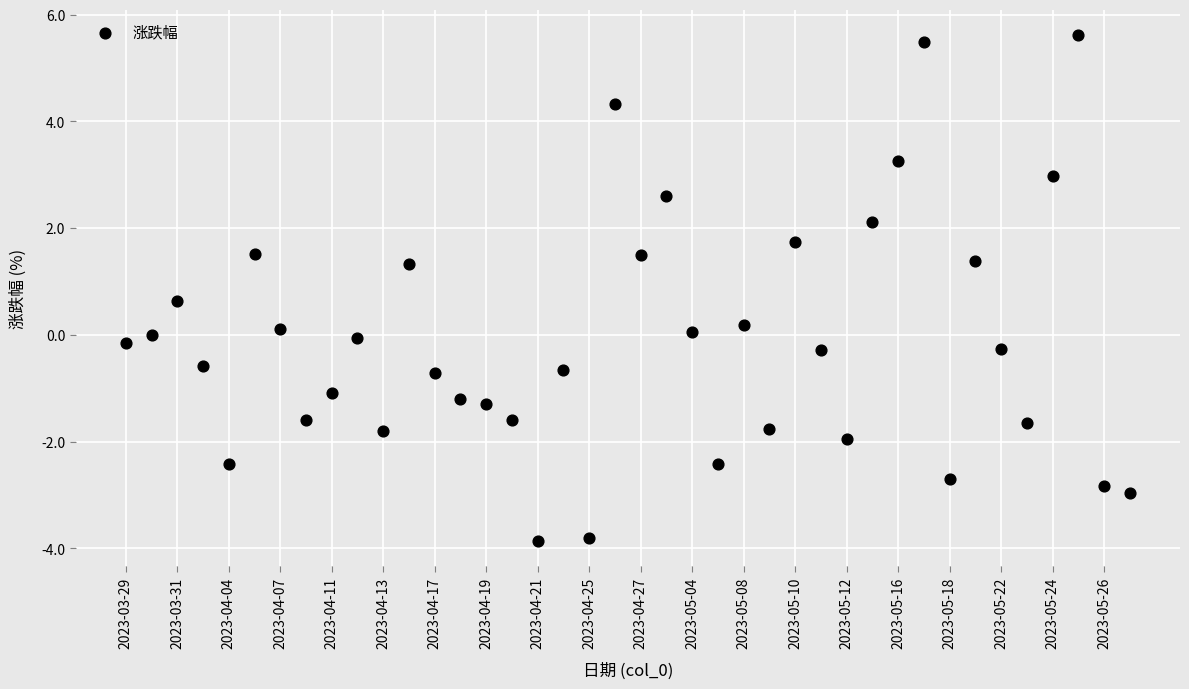

What is the range of Y values (max minus min)?

9.5